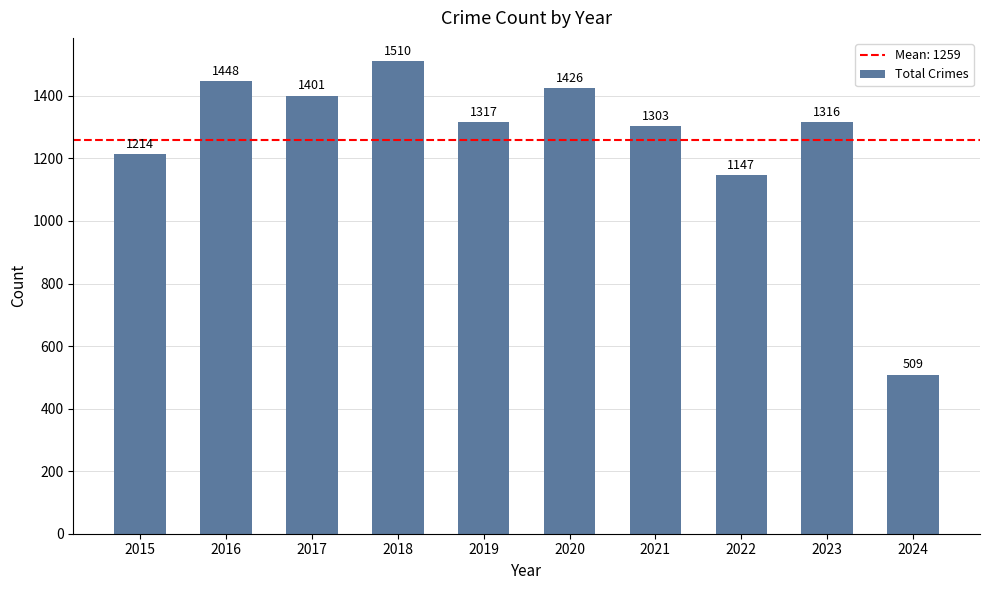

True or false: the data shows 1147 at 2022.

True